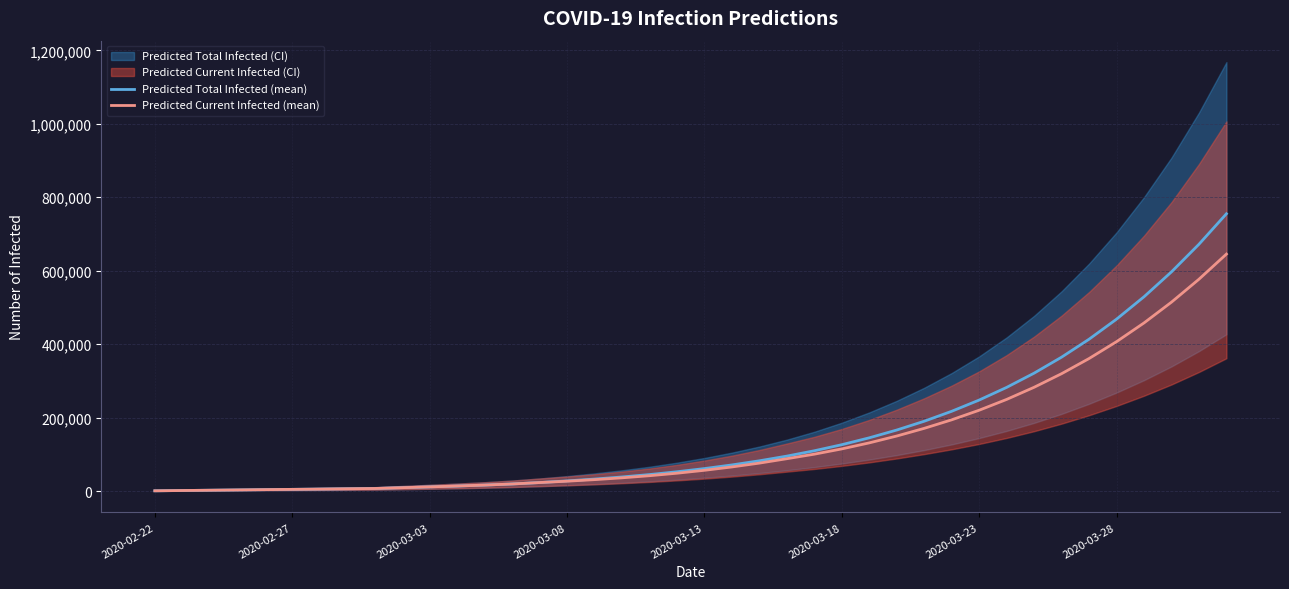

What is the highest value of the Predicted Total Infected (mean) series?

754959